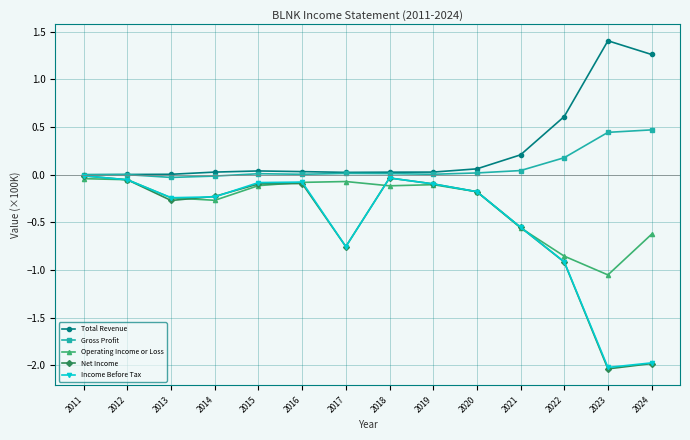

What is the difference between the highest and lowest values at 2022?

1.5